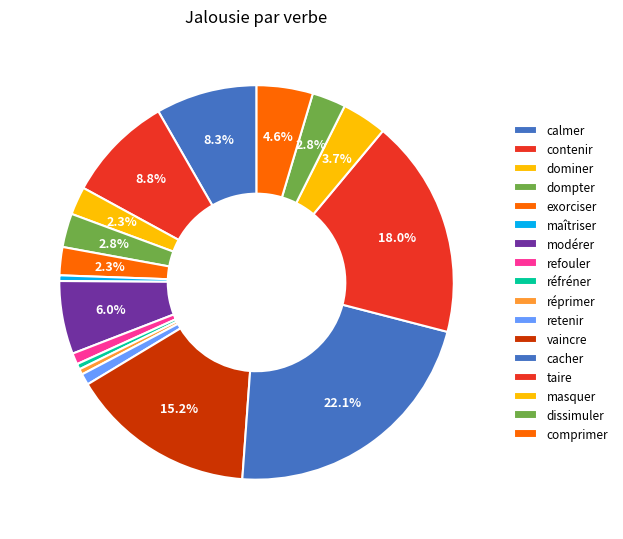

What is the change in value from maîtriser to refouler?

+1